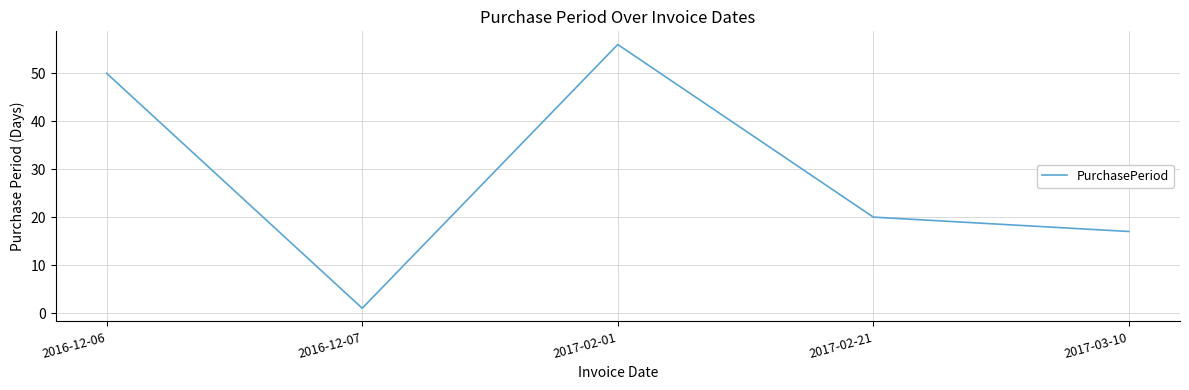

What is the sum of all values?

144